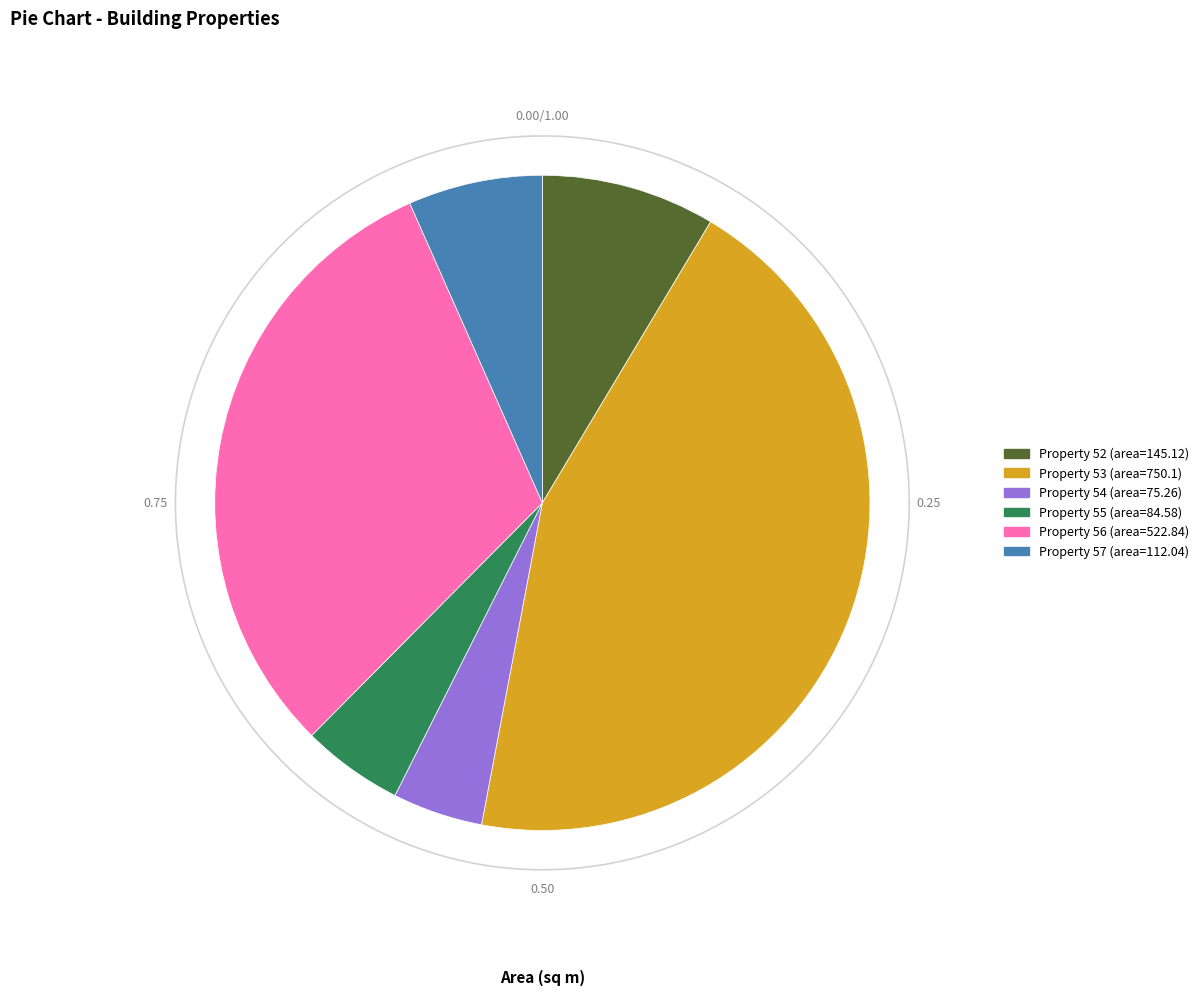

The 57 slice represents 7% of the pie. True or false?

True